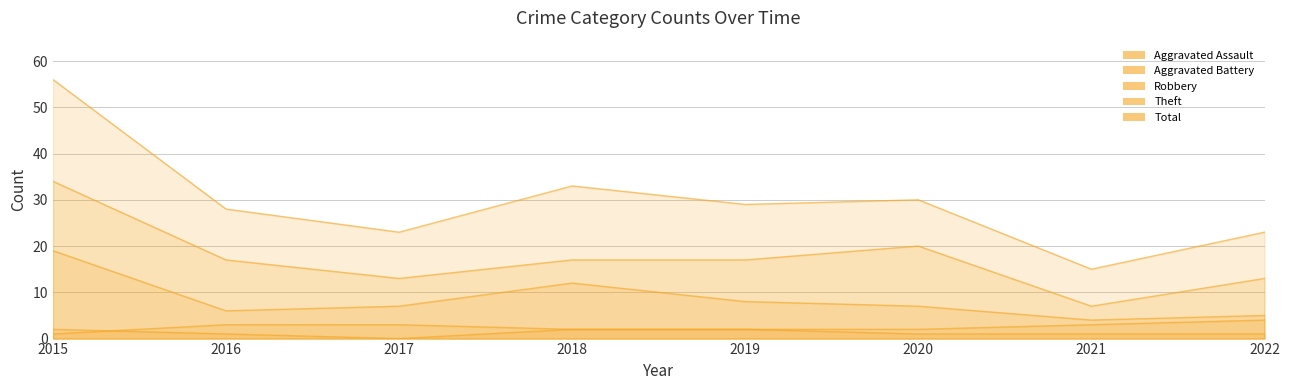

At which category does Aggravated Assault reach its first local valley?

2017